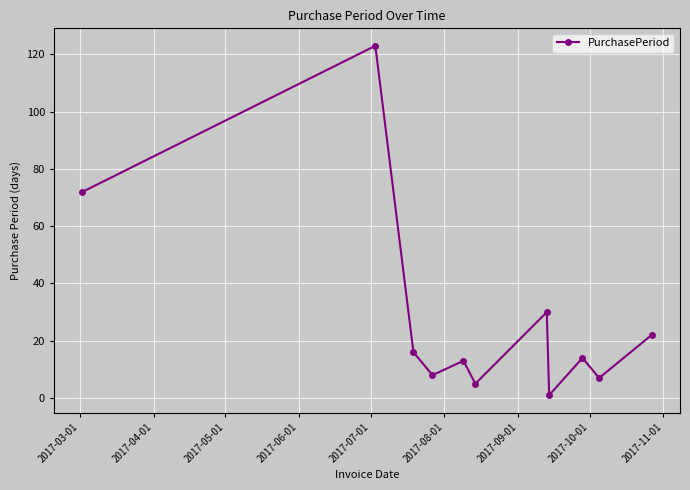

What is the difference between the second highest and minimum values?

71